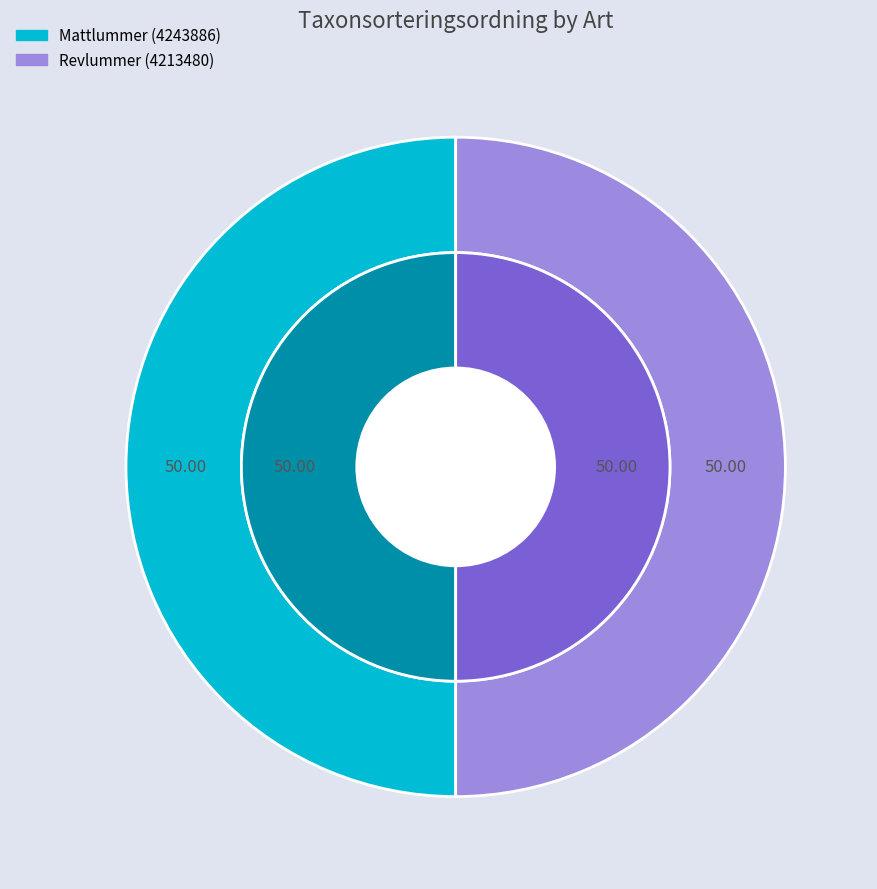

What percentage is the Revlummer (4213480) slice, to the nearest percent?

50%